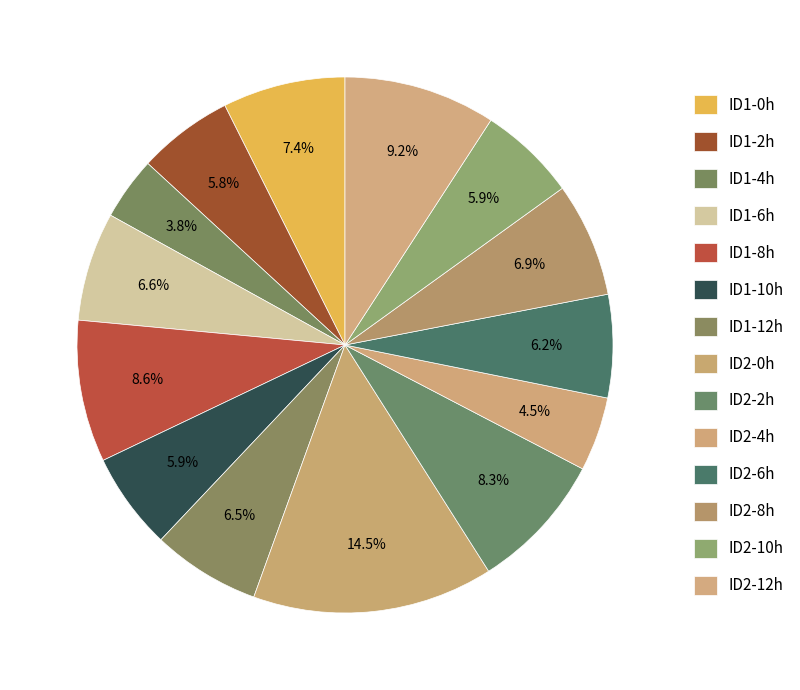

What portion of the pie excludes ID1-12h?

93.5%